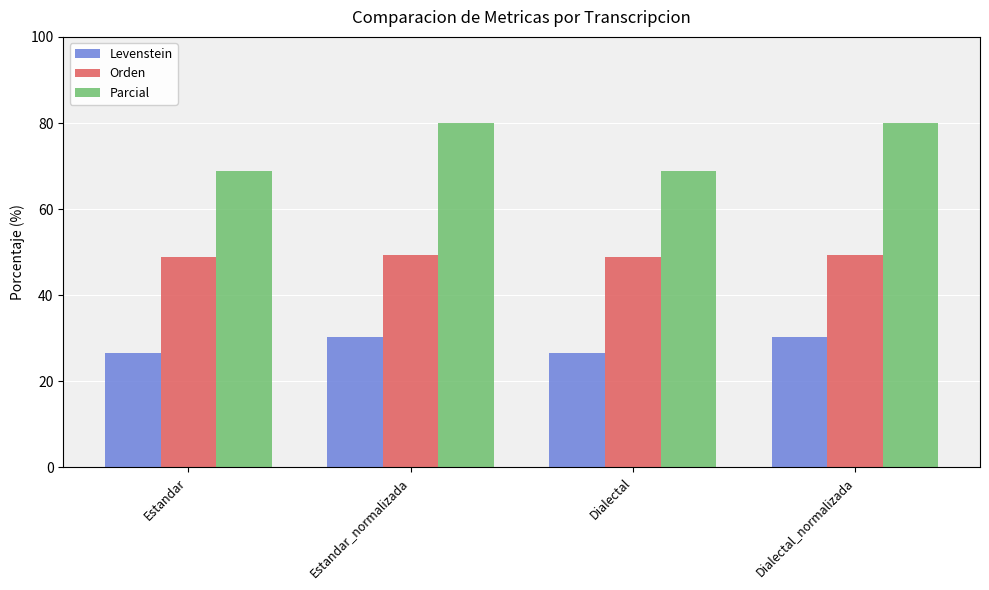

Which series has the largest total across all categories?

Parcial